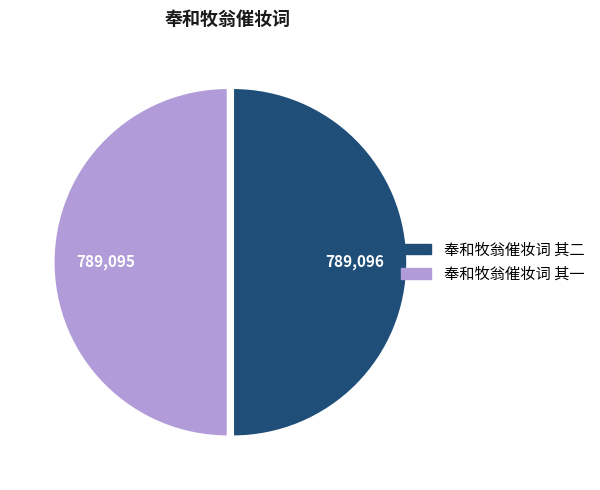

Count the number of slices in the pie.

2